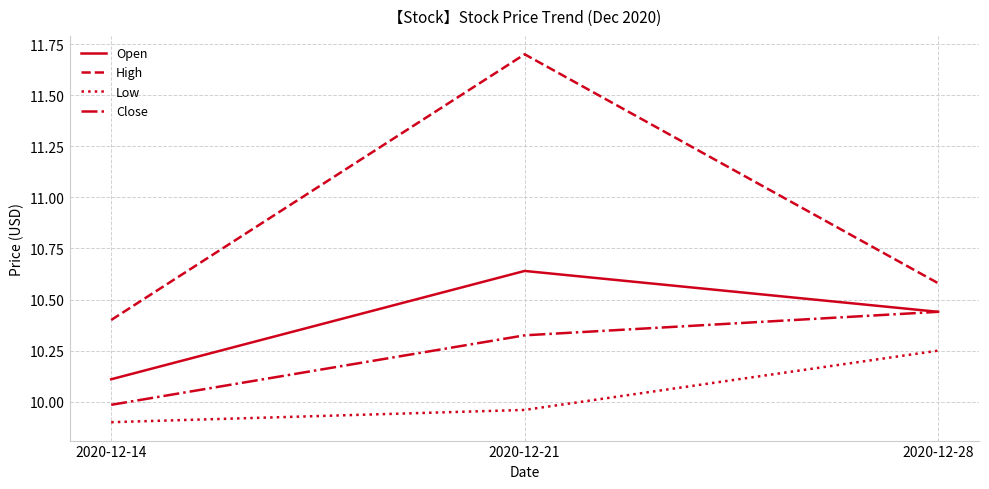

Which series has the widest spread of values?

High